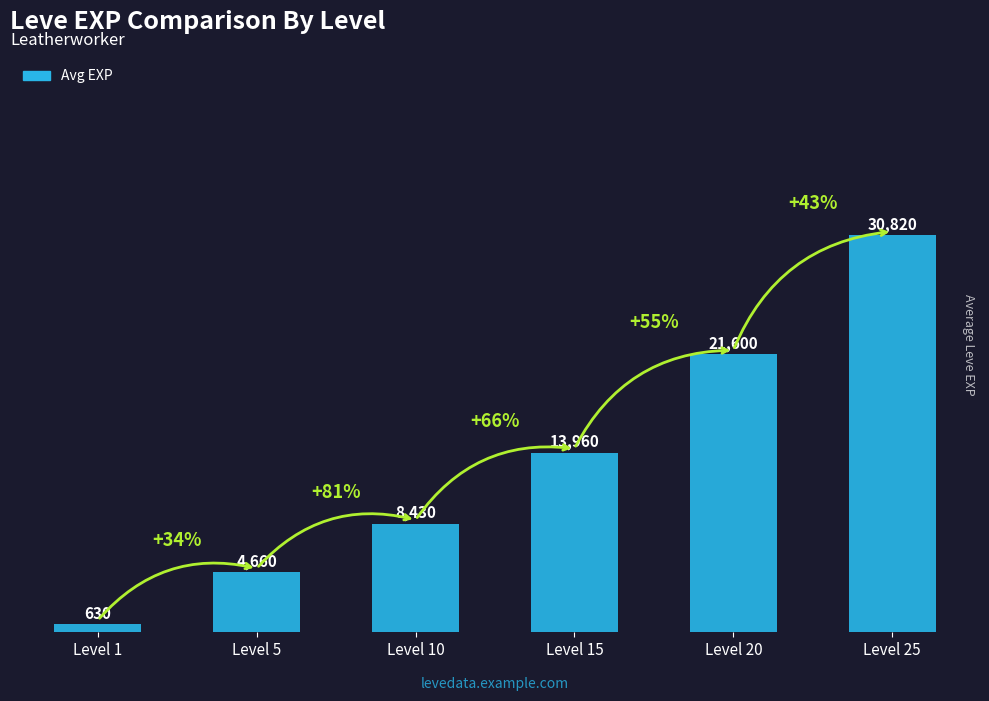

The value at Level 10 is 8430. True or false?

True